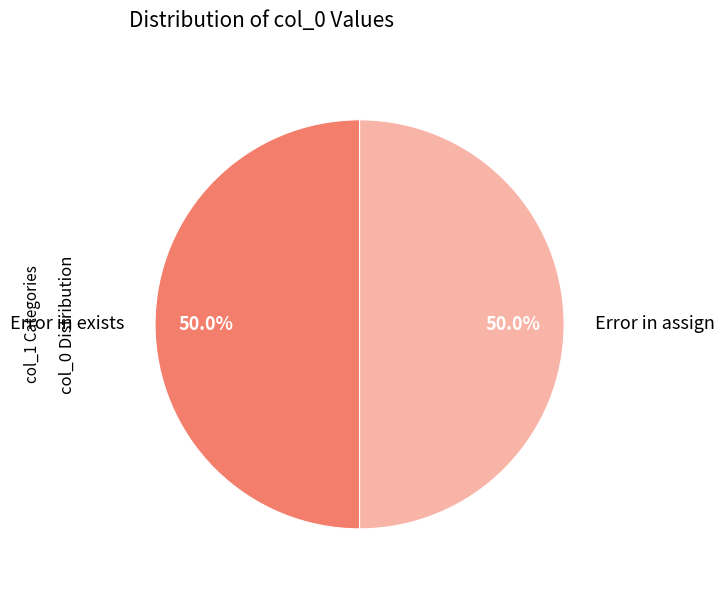

What percentage do Error in exists and Error in assign together represent?

100.0%